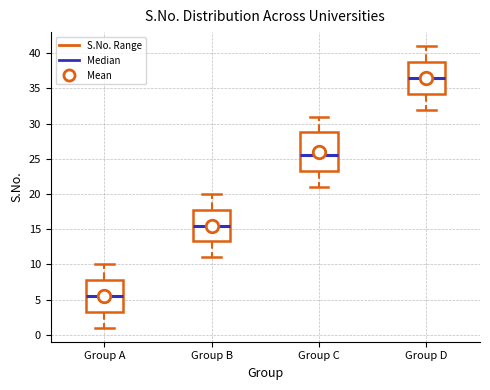

Reading left to right, read every box against the y-axis: the position of its median line, the range the box covers, and the ends of its whiskers. The values are not printed on the chart, so give them approximately, as read against the axis.

Group A: median 5.5, box 3.5 to 8.0, whiskers 1.0 to 10.0
Group B: median 15.5, box 13.5 to 18.0, whiskers 11.0 to 20.0
Group C: median 25.5, box 23.5 to 29.0, whiskers 21.0 to 31.0
Group D: median 36.5, box 34.5 to 39.0, whiskers 32.0 to 41.0